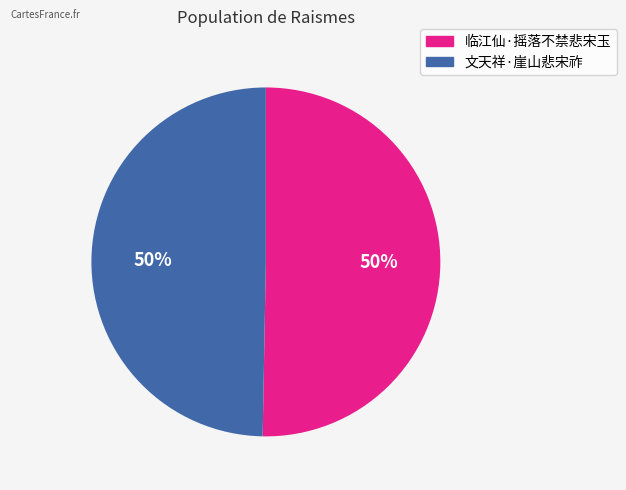

The 文天祥·崖山悲宋祚 slice represents 50% of the pie. True or false?

True